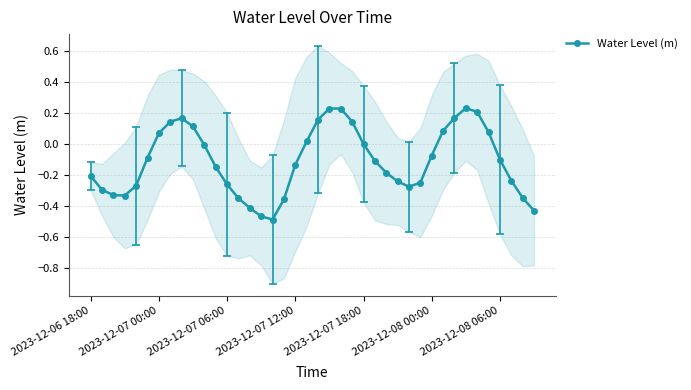

In Water Level (m), how many points are lower than both neighbors (excluding endpoints)?

3